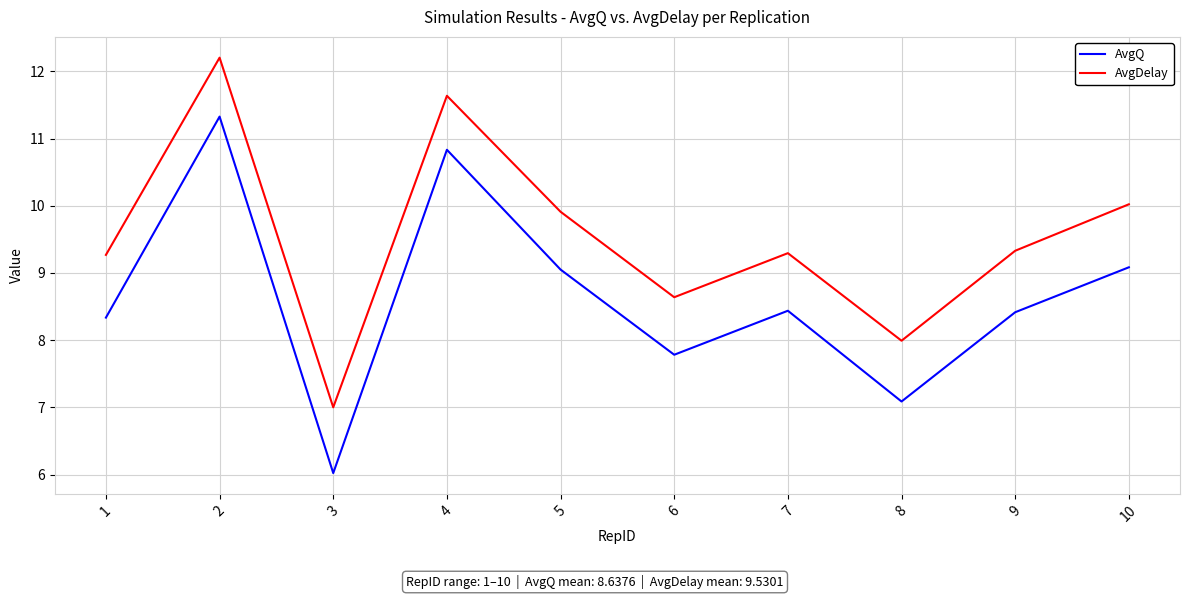

How many values in the AvgDelay series are below 9?

3